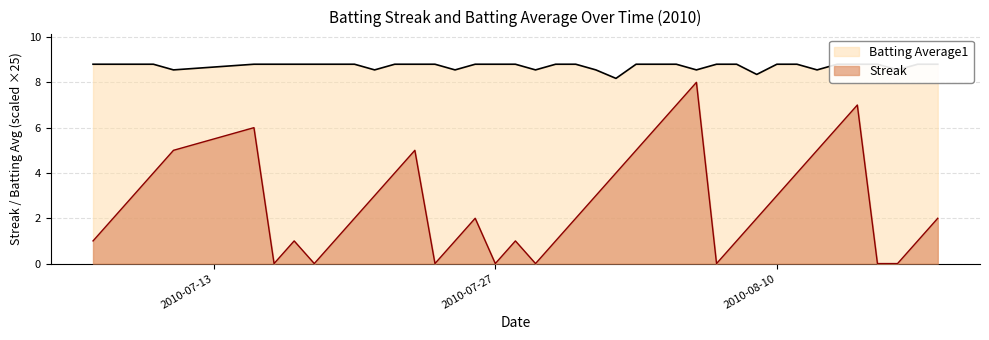

What is the sum of the Batting Average1 values at 2010-08-17 and 2010-07-16?

17.6